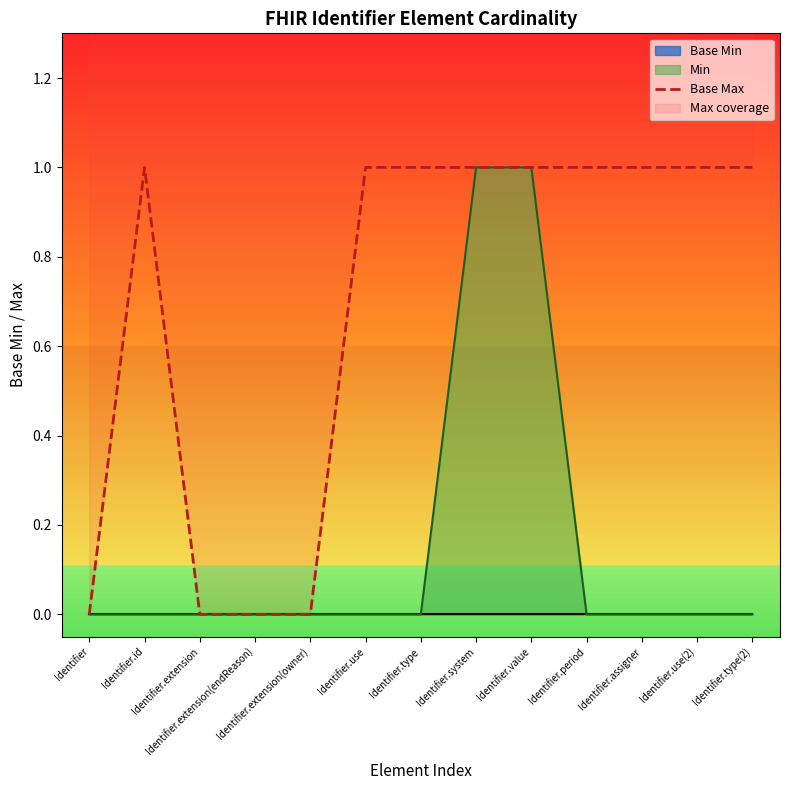

At which category does the data reach its first local peak?

Identifier.id